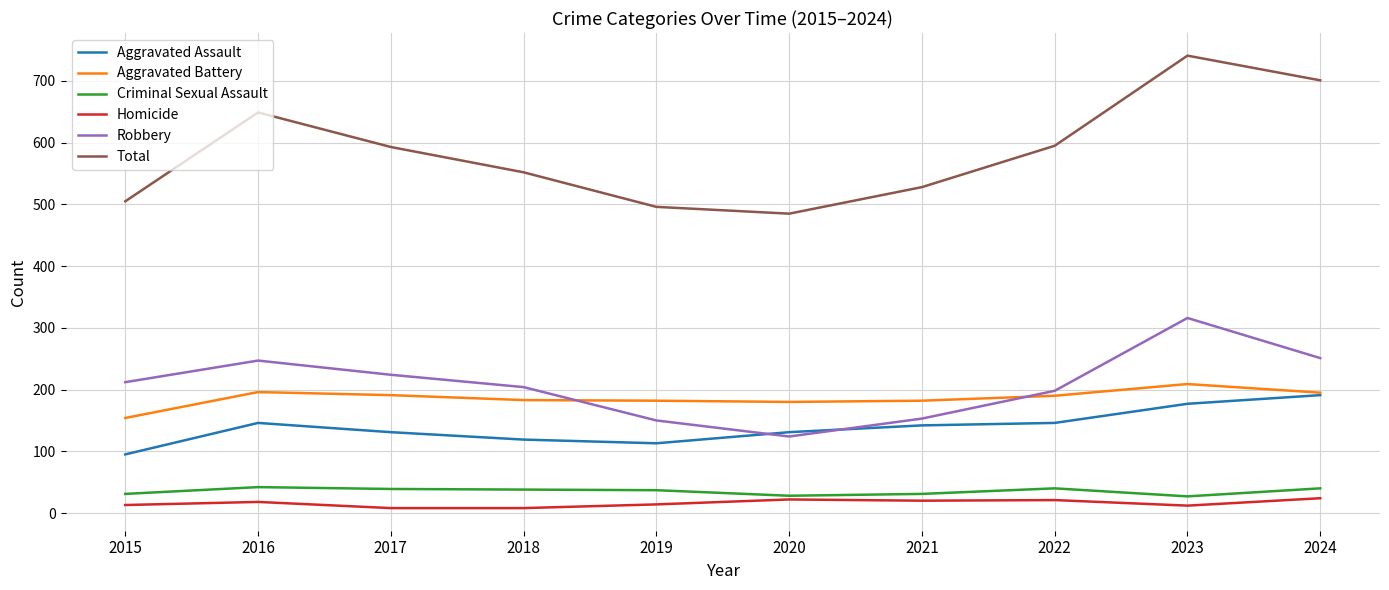

What is the lowest value of the Aggravated Battery series?

154